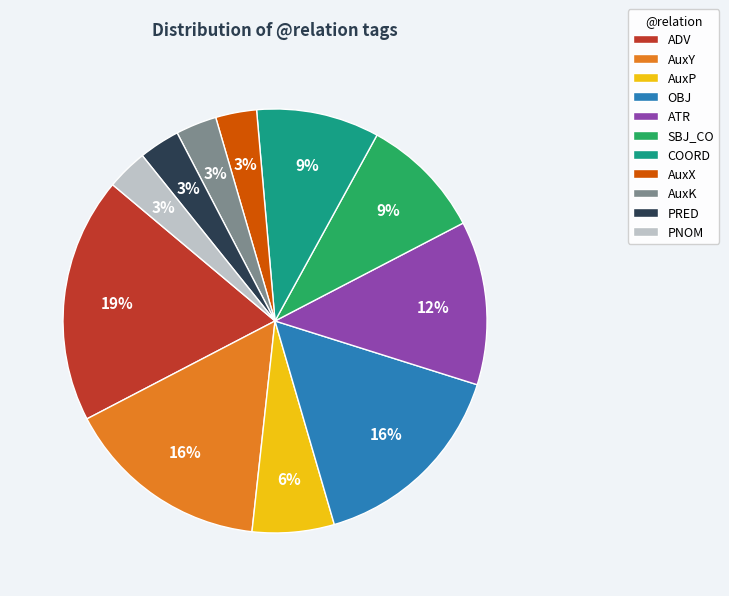

To the nearest percent, what portion does OBJ represent?

16%